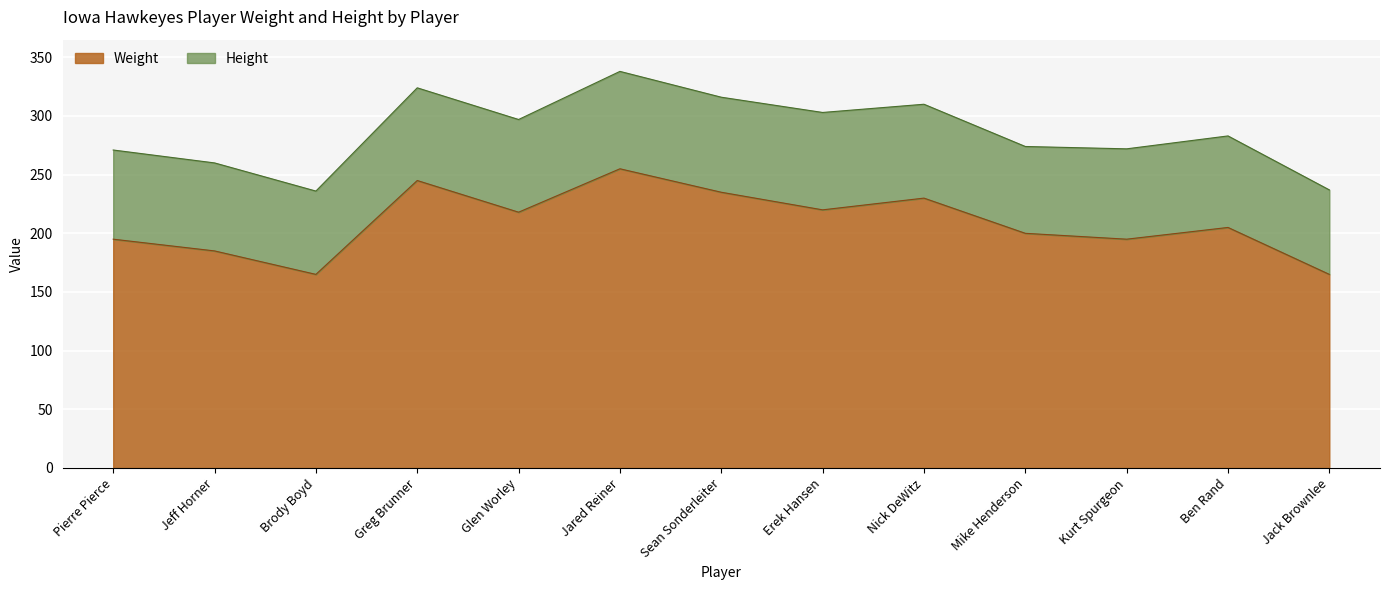

Rank the categories by value from lowest to highest.

Brody Boyd, Jack Brownlee, Jeff Horner, Pierre Pierce, Kurt Spurgeon, Mike Henderson, Ben Rand, Glen Worley, Erek Hansen, Nick DeWitz, Sean Sonderleiter, Greg Brunner, Jared Reiner